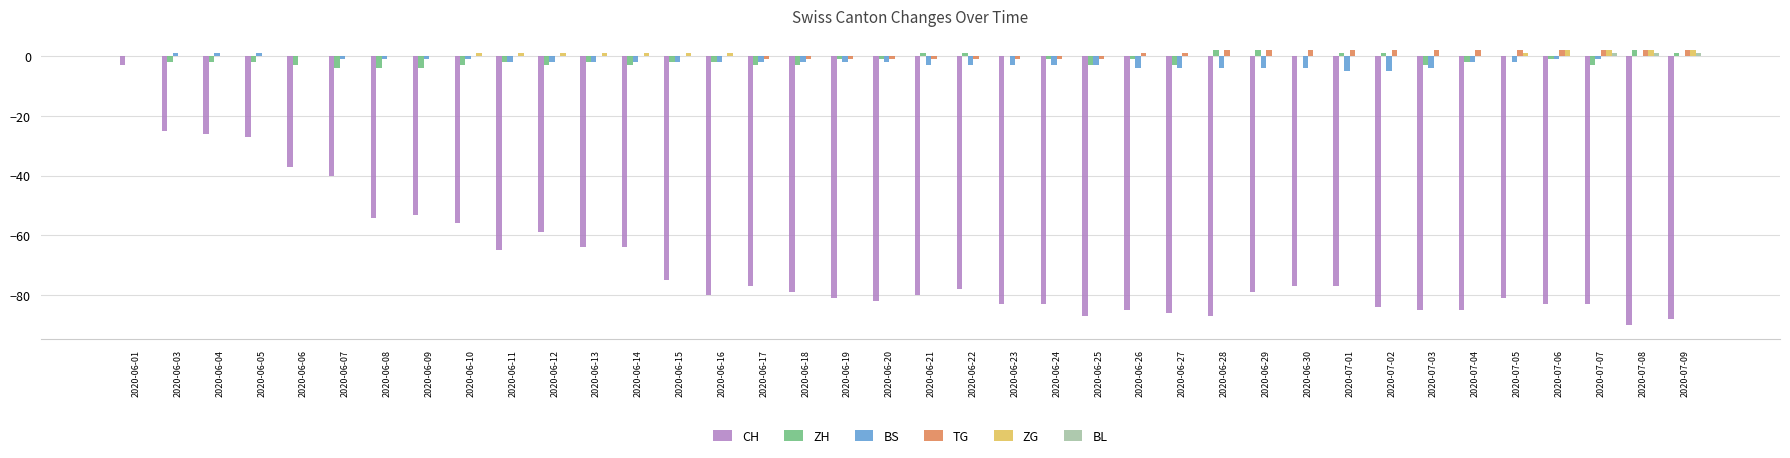

What is the total value across all series at 2020-06-29?

-79